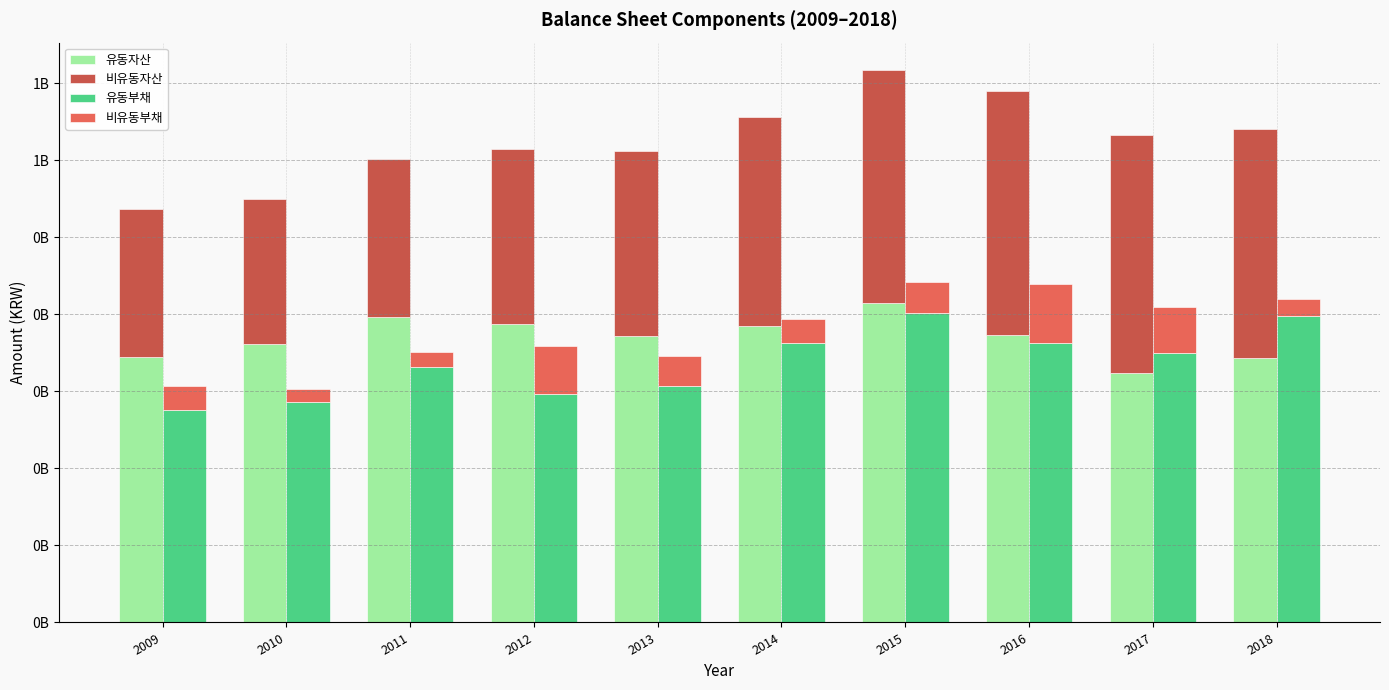

How many data points in 유동부채 are above 349940477?

4